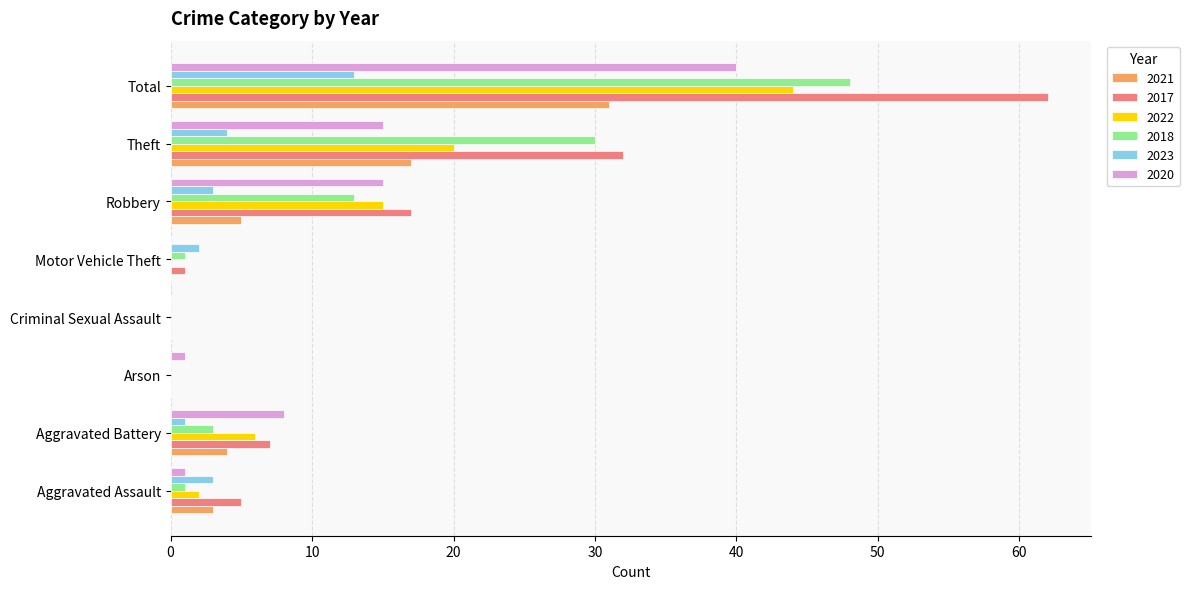

At which label does 2017 reach its peak?

Total